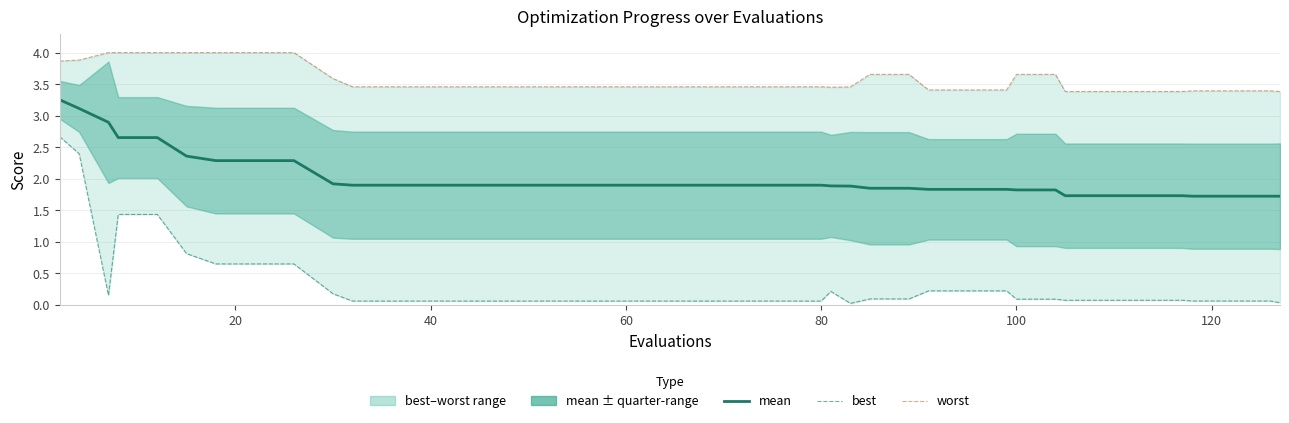

What is the average value of the worst series?

3.6